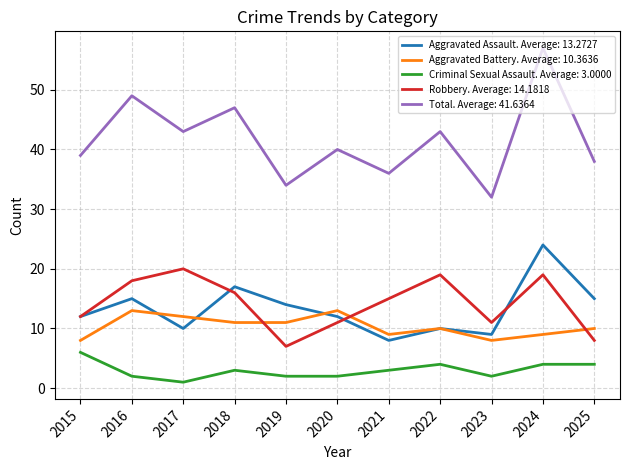

The value of Robbery. Average: 14.1818 at 2021 is 8. True or false?

False